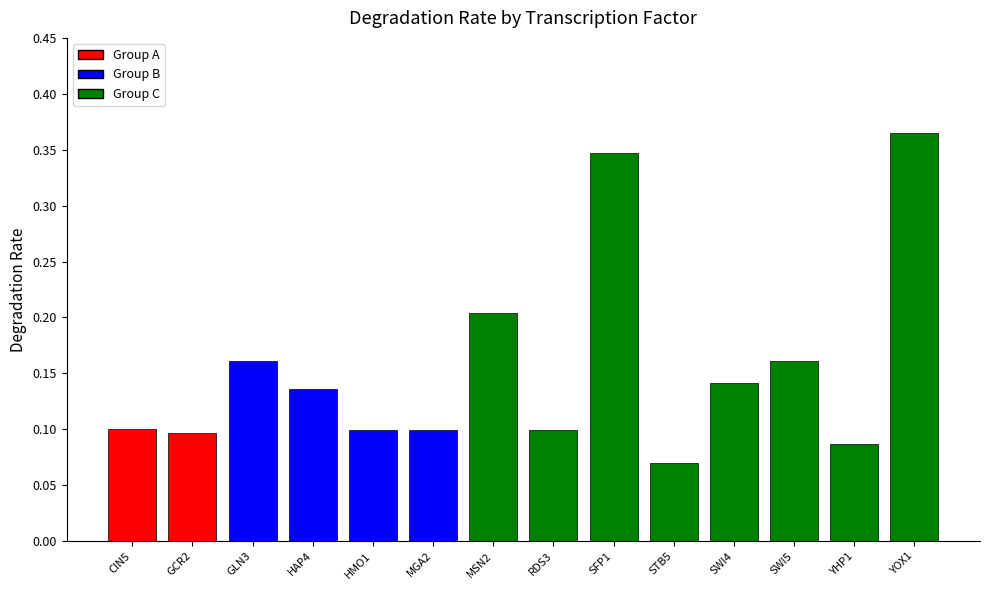

At which label is the value closest to 0?

STB5